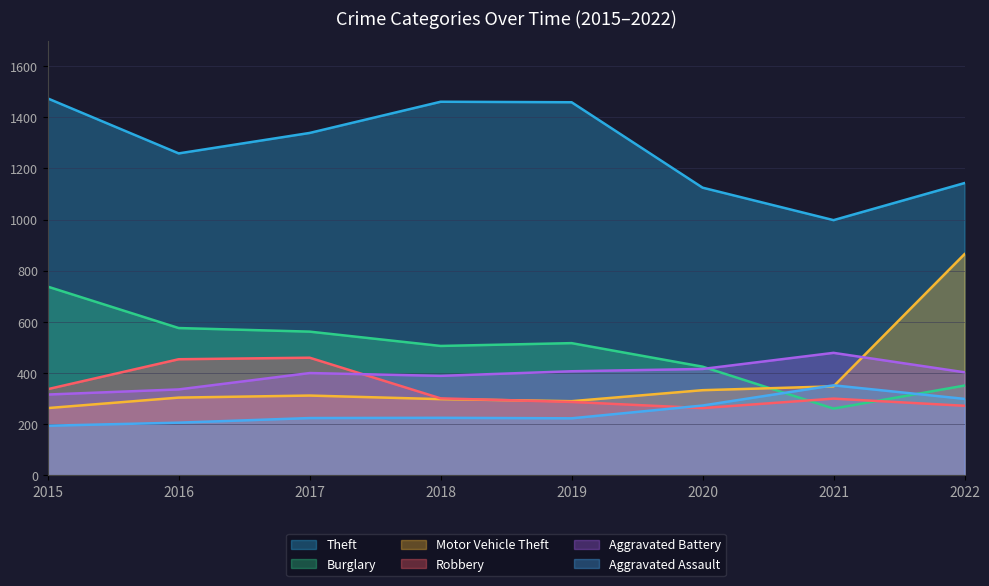

At which label is Theft closest to 1236?

2016